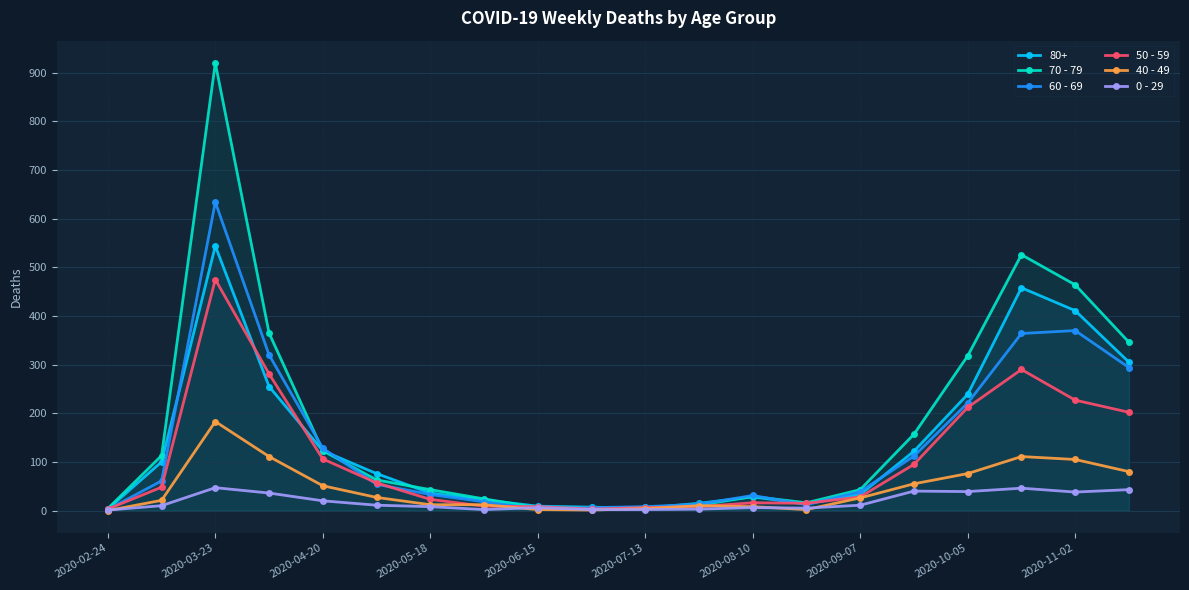

Read the 50 - 59 value at 2020-06-15.

8